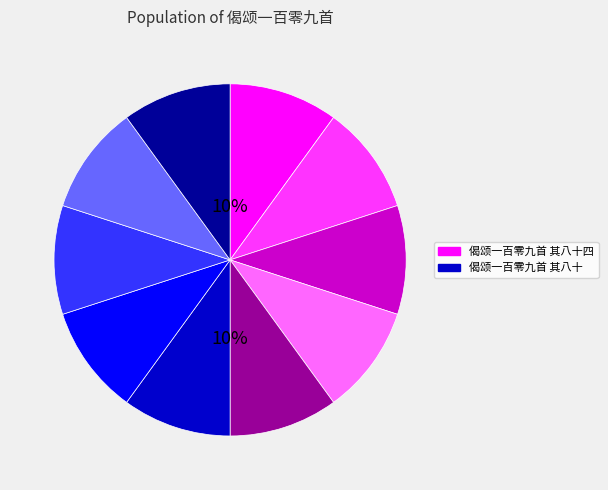

Is there any slice that represents more than half of the pie?

No